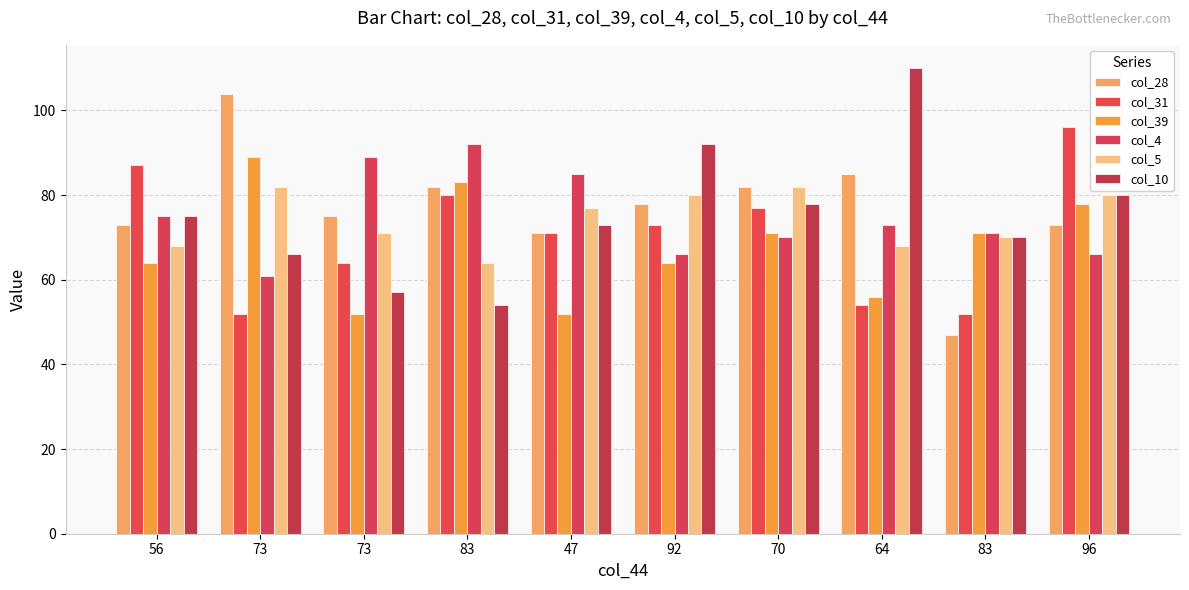

Is the value of col_28 at 83 greater than the value of col_4 at 73?

Yes